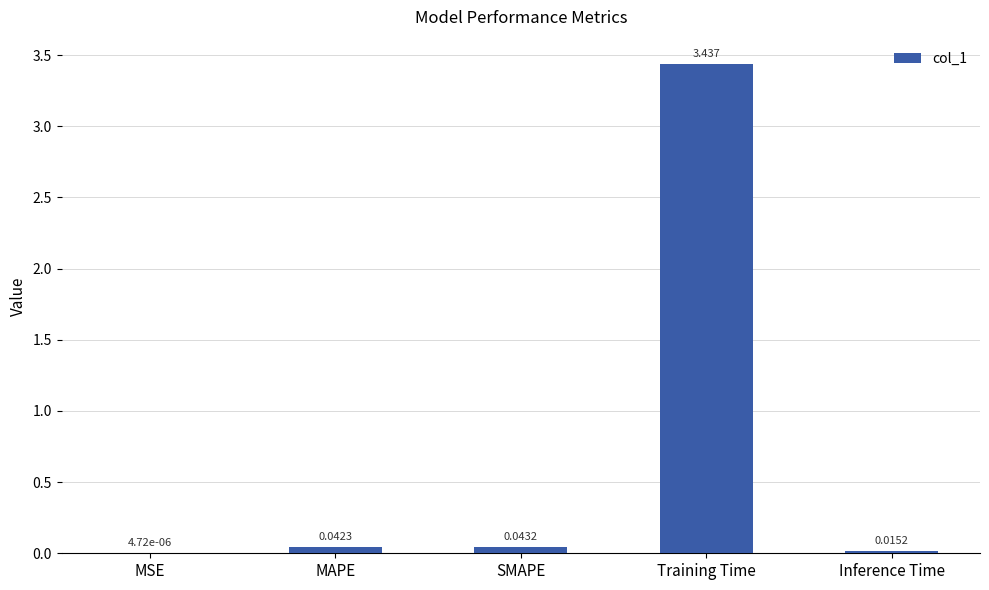

Which category has the highest value across all series?

Training Time